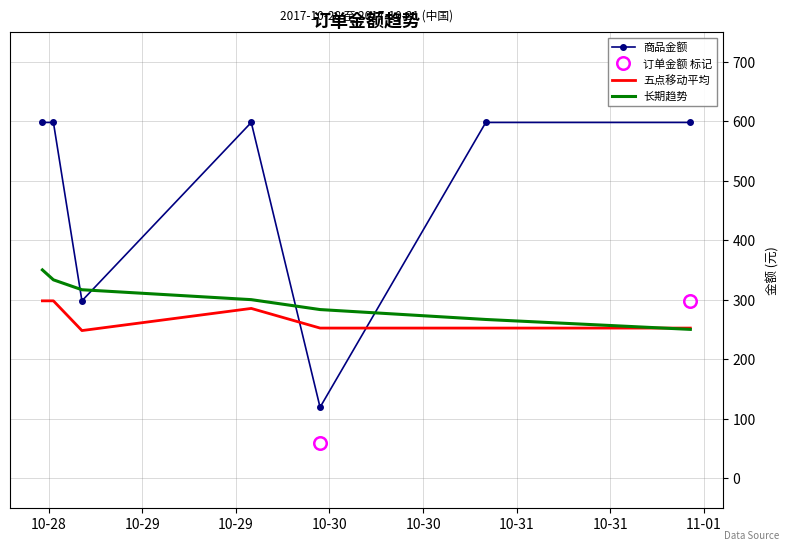

Is this an area chart (filled region under the line)?

No